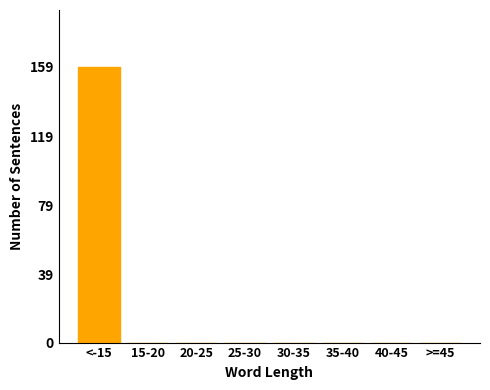

Reading left to right, list all the values displayed in this chart.

<-15=159	15-20=0	20-25=0	25-30=0	30-35=0	35-40=0	40-45=0	>=45=0